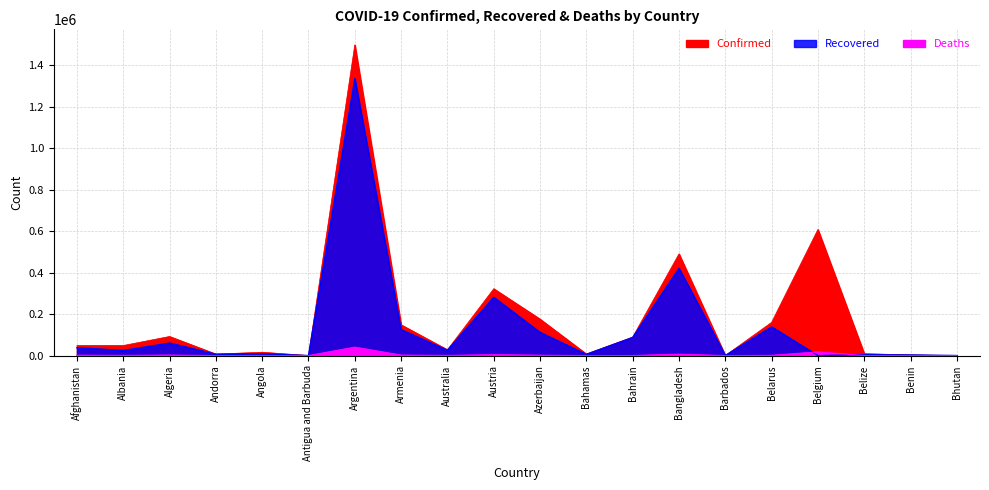

What is the spread (max minus min) of values at Belgium?

608137